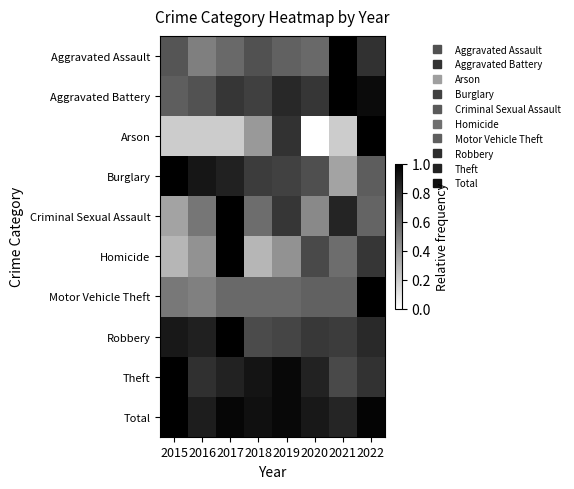

How many categories are shown in the chart?

8